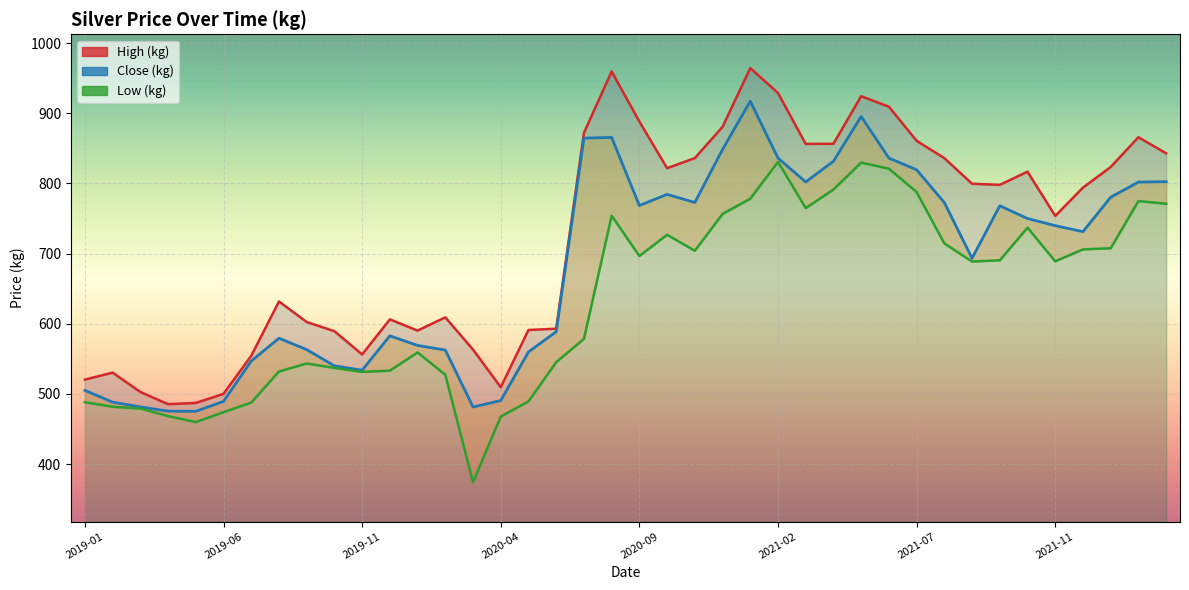

Where does the High (kg) series first go above 797?

18